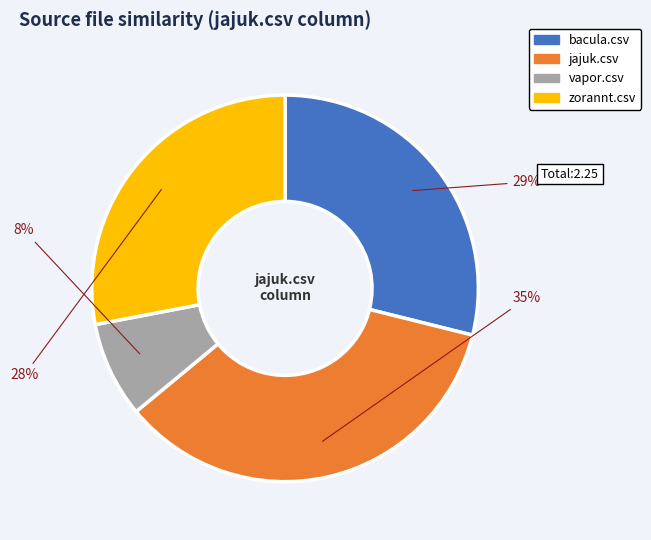

Between jajuk.csv and bacula.csv, which is larger?

jajuk.csv